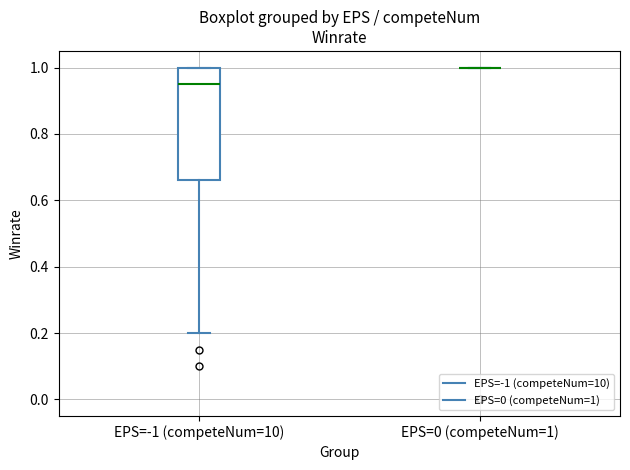

Where does the median line of the box for EPS=-1 (competeNum=10) sit on the y-axis? The values are not printed on the chart, so give them approximately, as read against the axis.

0.96